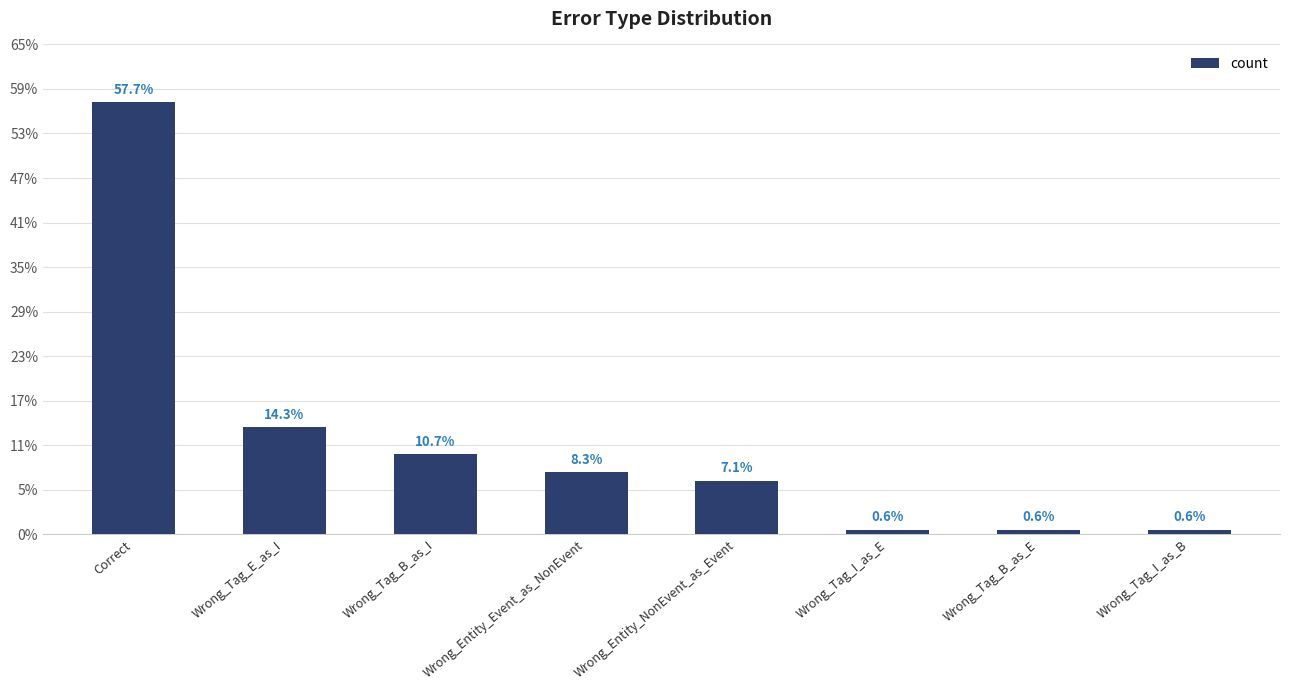

What is the sum of the values at Correct and Wrong_Tag_E_as_I?

121